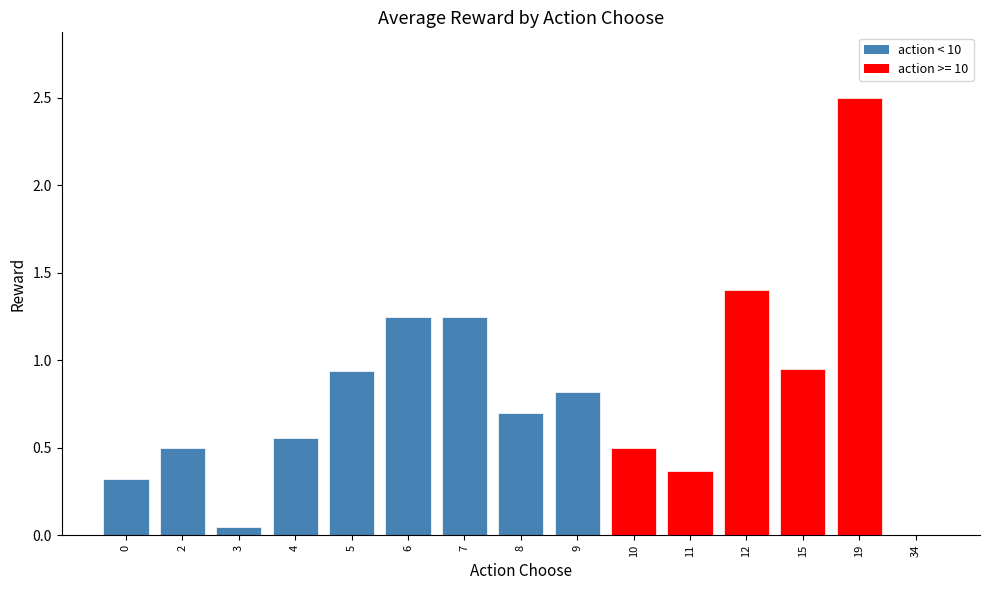

What is the maximum value shown in the chart?

2.5